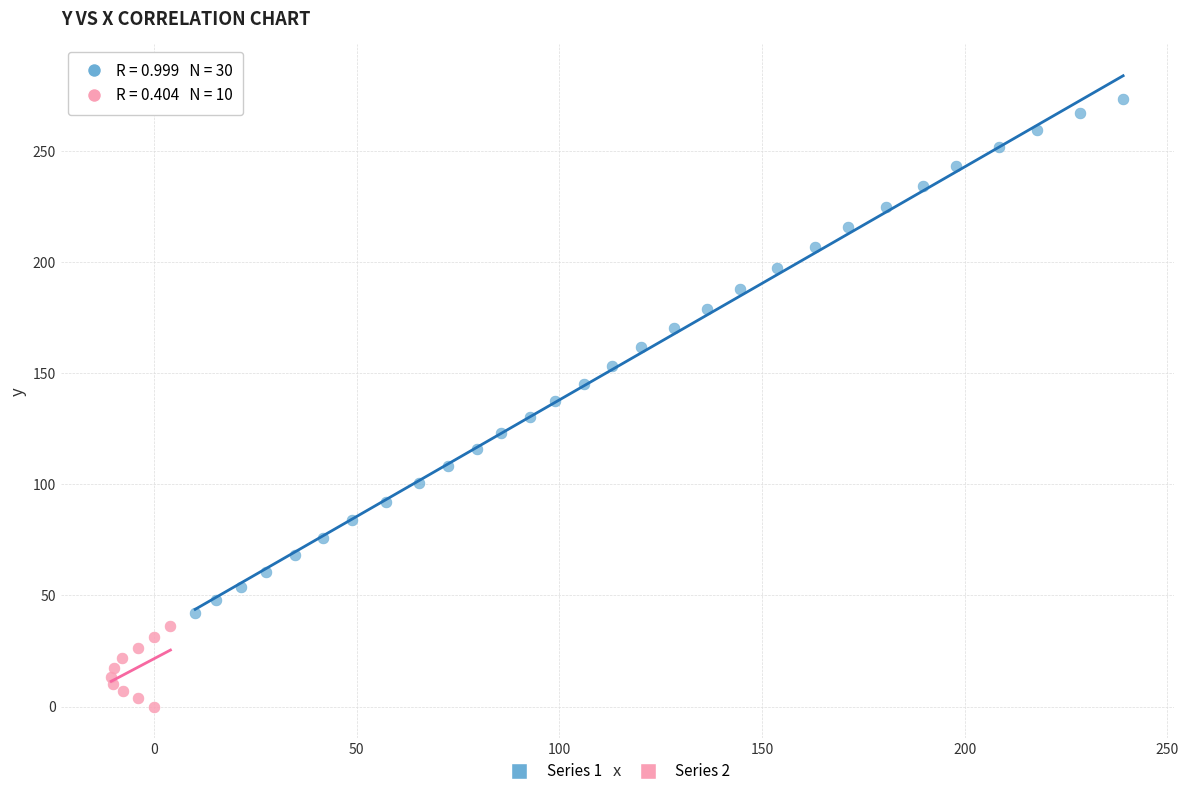

Which series reaches the minimum Y coordinate?

Series 2